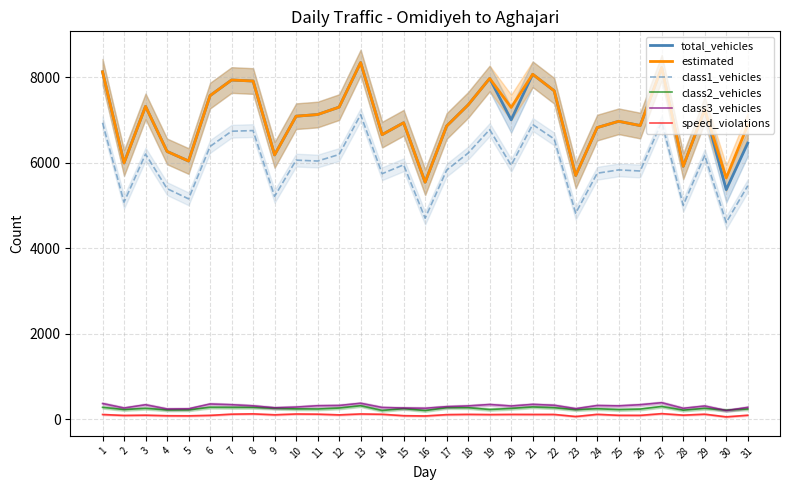

Reading left to right, list all the values displayed in this chart.

total_vehicles: 8123	5993	7315	6262	6037	7566	7931	7907	6180	7085	7124	7297	8339	6654	6932	5542	6855	7350	7967	7000	8065	7679	5700	6819	6966	6866	8220	5914	7241	5368	6456
estimated: 8123	5993	7315	6262	6037	7566	7931	7907	6180	7085	7124	7297	8339	6654	6932	5542	6855	7350	7967	7289	8065	7679	5700	6819	6966	6866	8220	5914	7241	5641	6876
class1_vehicles: 6931	5076	6200	5392	5153	6378	6734	6749	5211	6058	6037	6190	7121	5741	5949	4701	5825	6224	6772	5938	6891	6554	4818	5752	5830	5804	6953	5003	6169	4601	5460
class2_vehicles: 280	227	256	218	220	281	278	278	257	243	241	263	317	206	250	204	272	271	229	254	288	270	225	247	227	239	300	213	255	214	241
class3_vehicles: 369	264	340	241	246	358	341	315	269	286	317	323	375	276	264	258	296	313	346	311	349	328	249	322	314	341	388	257	311	204	279
speed_violations: 113	91	97	84	82	93	121	128	106	125	121	104	126	118	85	79	110	116	111	115	114	114	66	117	94	93	133	98	120	58	96